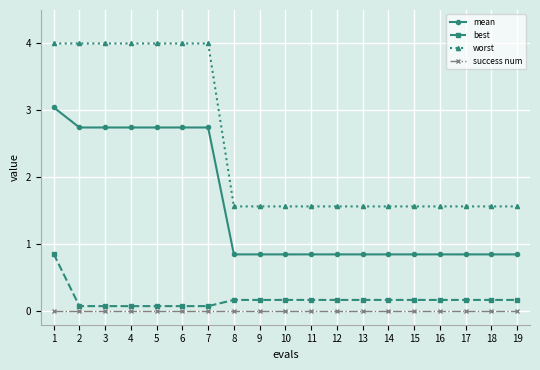

List the series in order of their peak value, lowest first.

success num, best, mean, worst